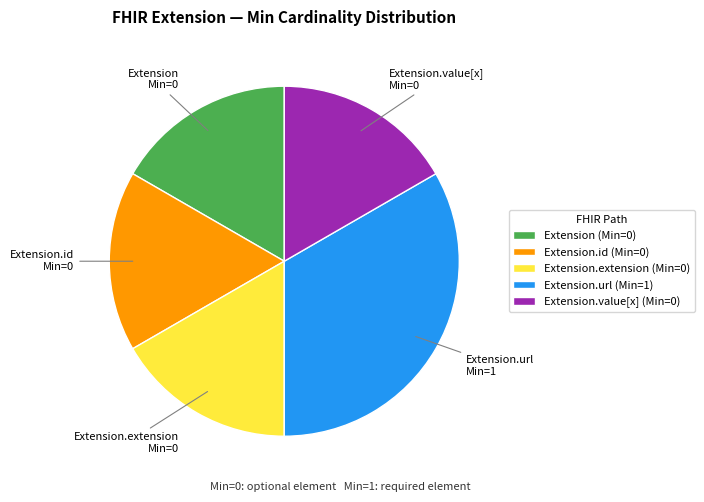

Does any single category account for the majority?

No